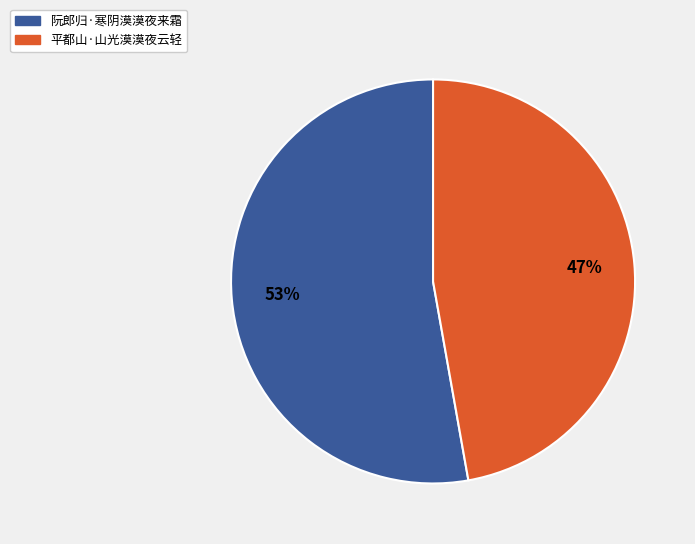

How many segments does this pie chart have?

2